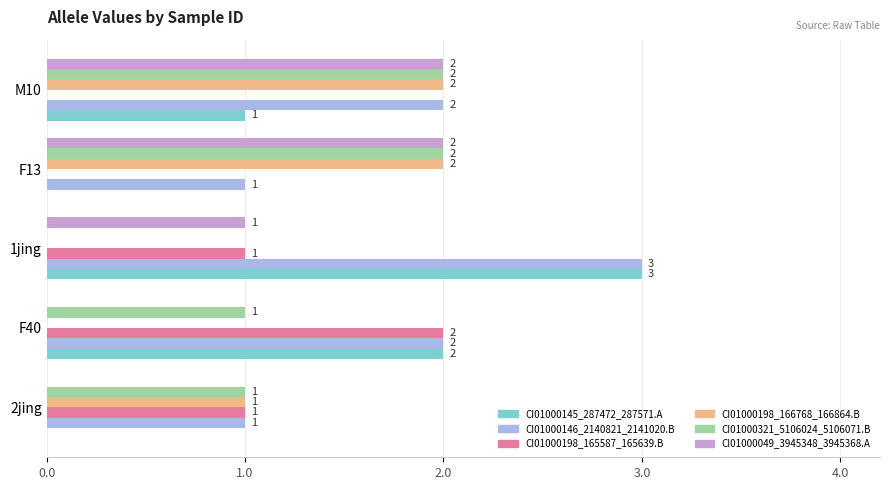

True or false: CI01000145_287472_287571.A has a value of 1 at 2jing.

False